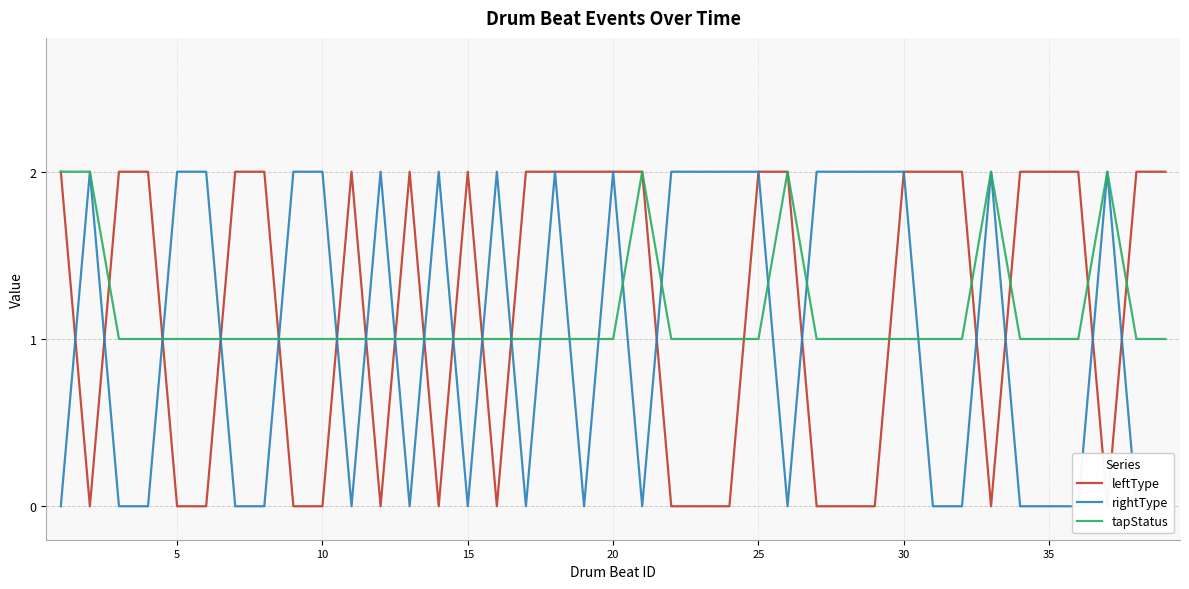

What is the sum of all rightType values?

40